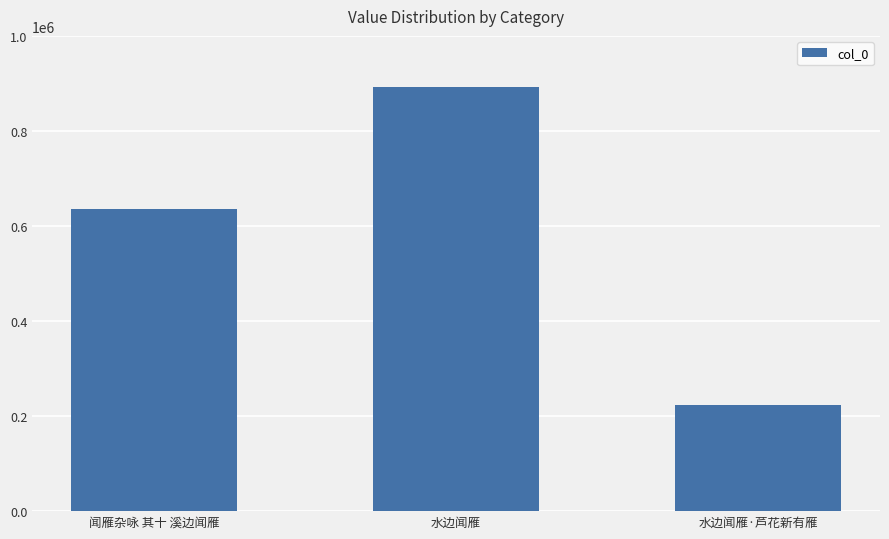

The value at 水边闻雁 is 893421. True or false?

True